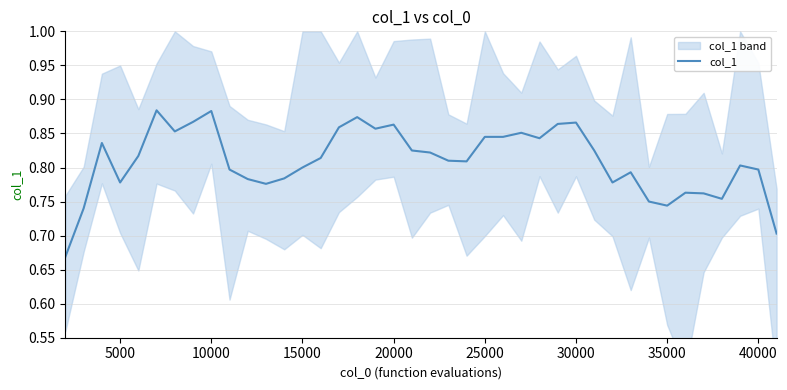

The value of col_1 at 35000 is 1.2. True or false?

False